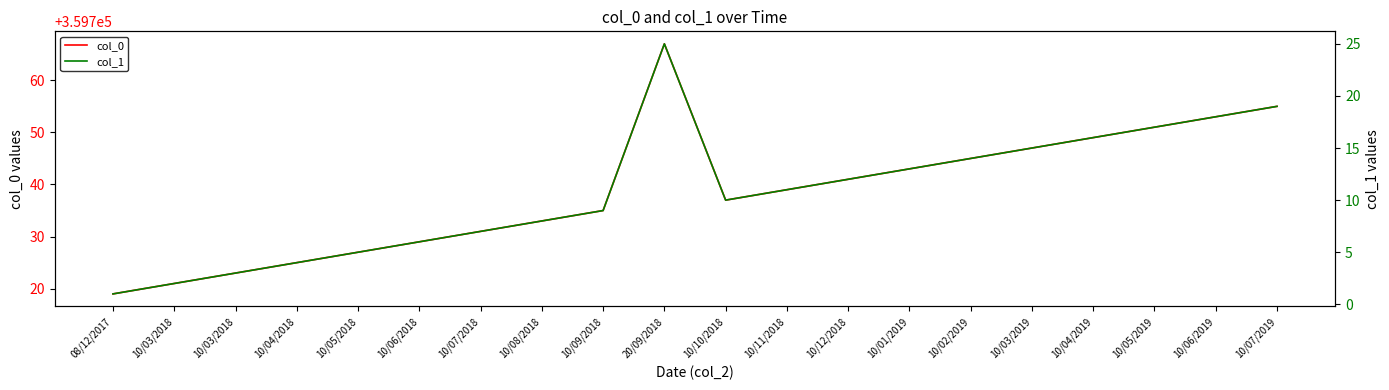

Rank the series at 10/07/2019 from lowest to highest value.

col_1, col_0